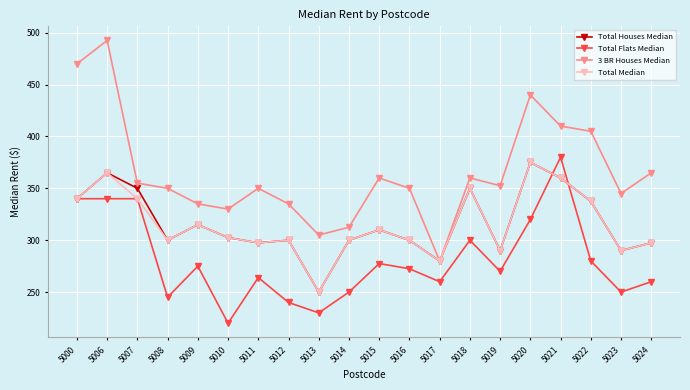

How many categories are shown in the chart?

20